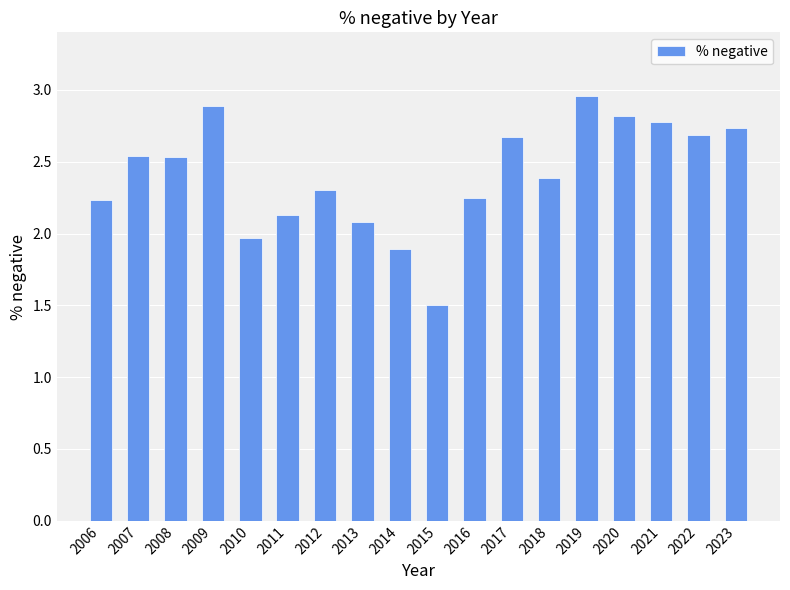

Which label corresponds to the smallest value in the chart?

2015